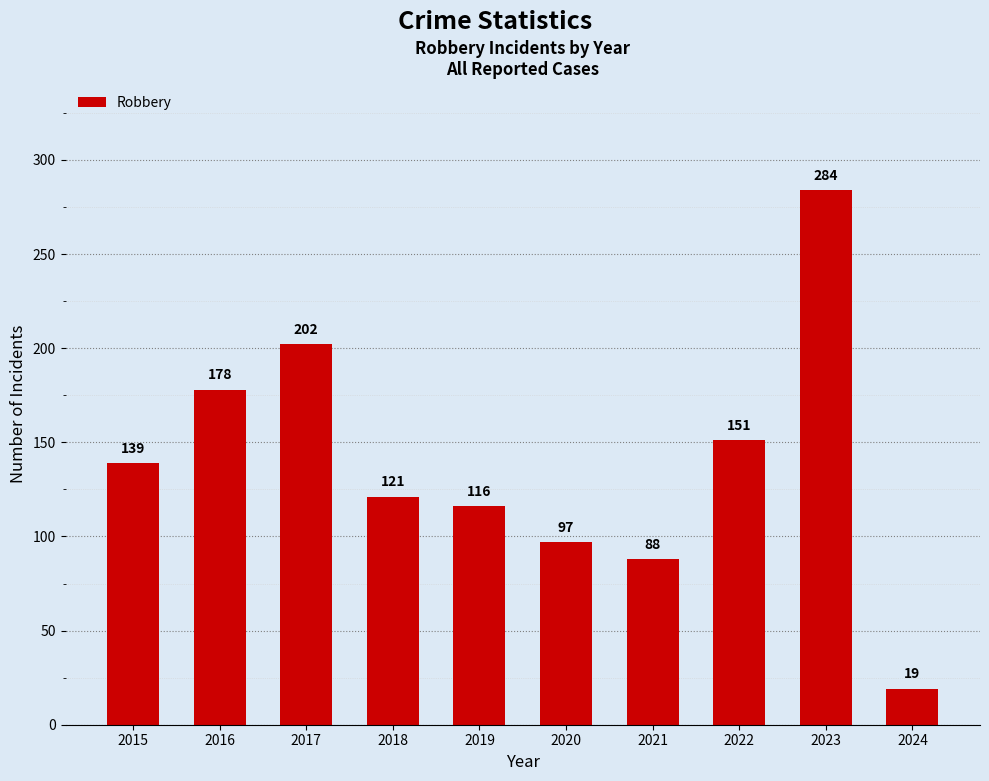

How many bars are there in total?

10